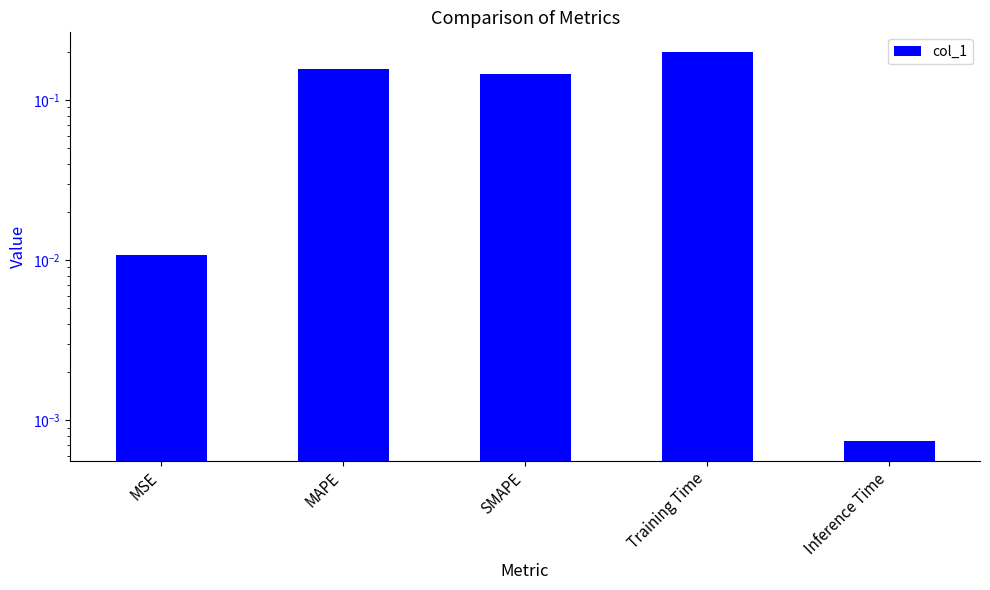

Reading left to right, what are all the values shown in this chart?

0.0	0.2	0.1	0.2	0.0